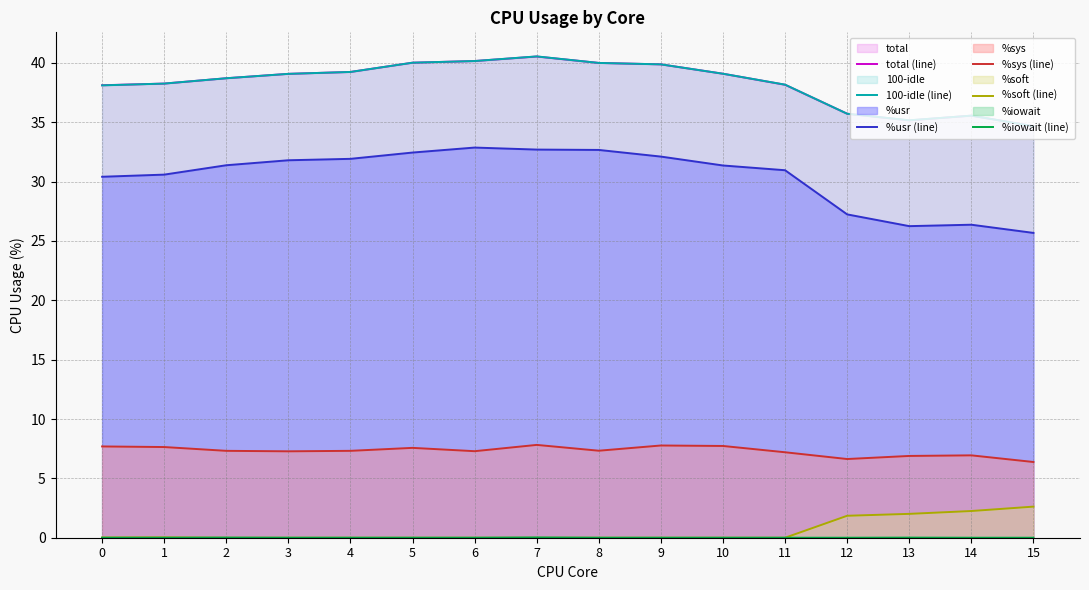

What is the total value across all series at 8?

120.0